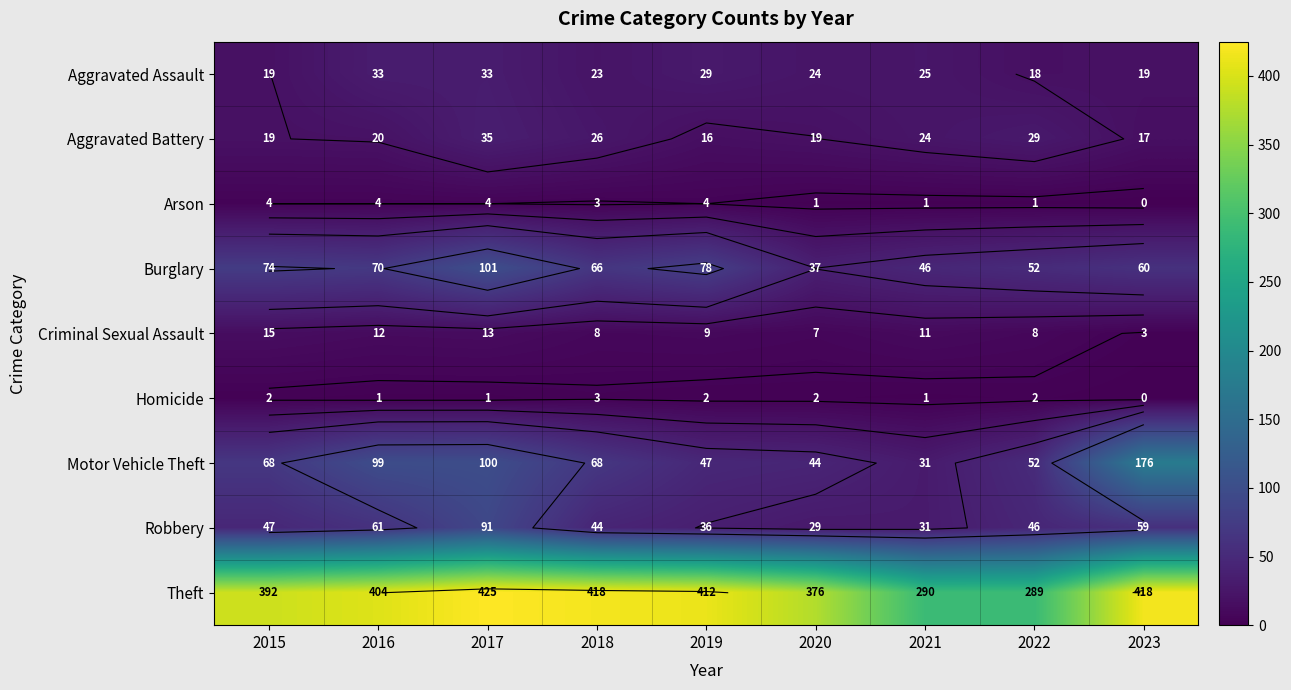

Is the value of Motor Vehicle Theft at 2017 greater than the value of Burglary at 2018?

Yes